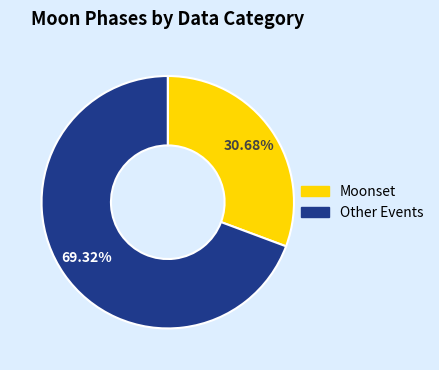

To the nearest percent, what is the average slice percentage?

50%